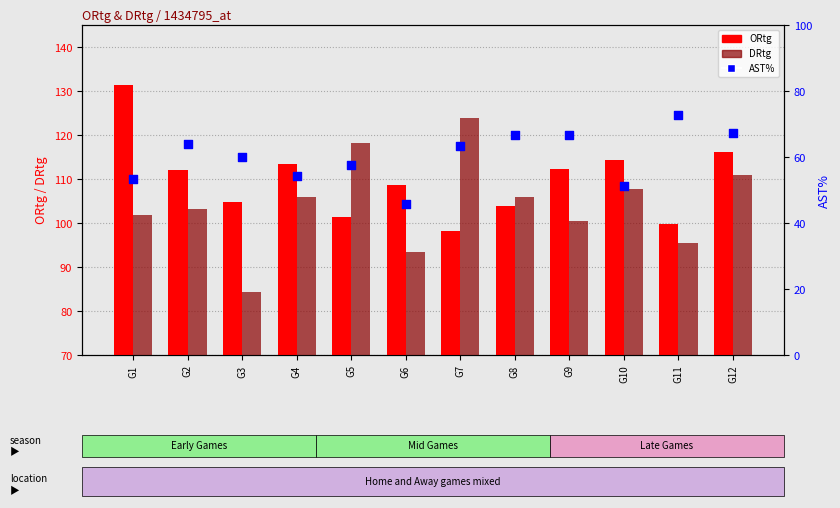

What is the total value across all series at G5?

277.1